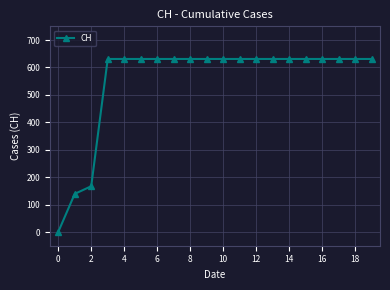

What is the sum of all values?

11033